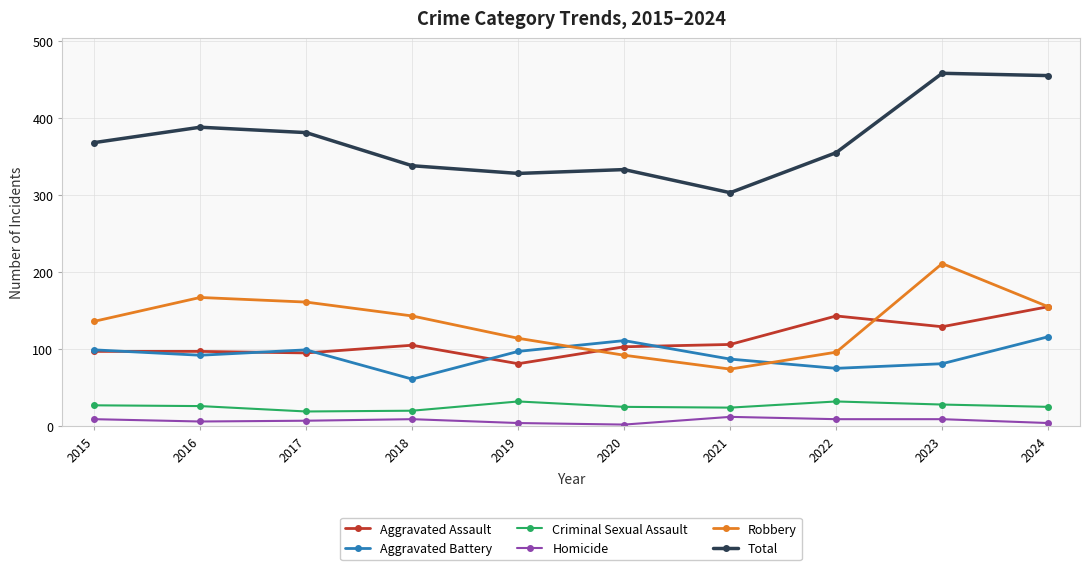

What is the difference between the highest and lowest values at 2022?

346